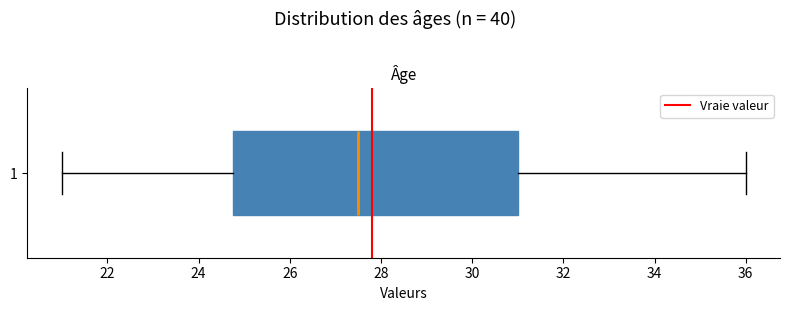

Read this box plot against the x-axis: the position of the median line, the range covered by the box, and the ends of both whiskers. The values are not printed on the chart, so give them approximately, as read against the axis.

median 27.6, box 24.8 to 31.0, whiskers 21.0 to 36.0